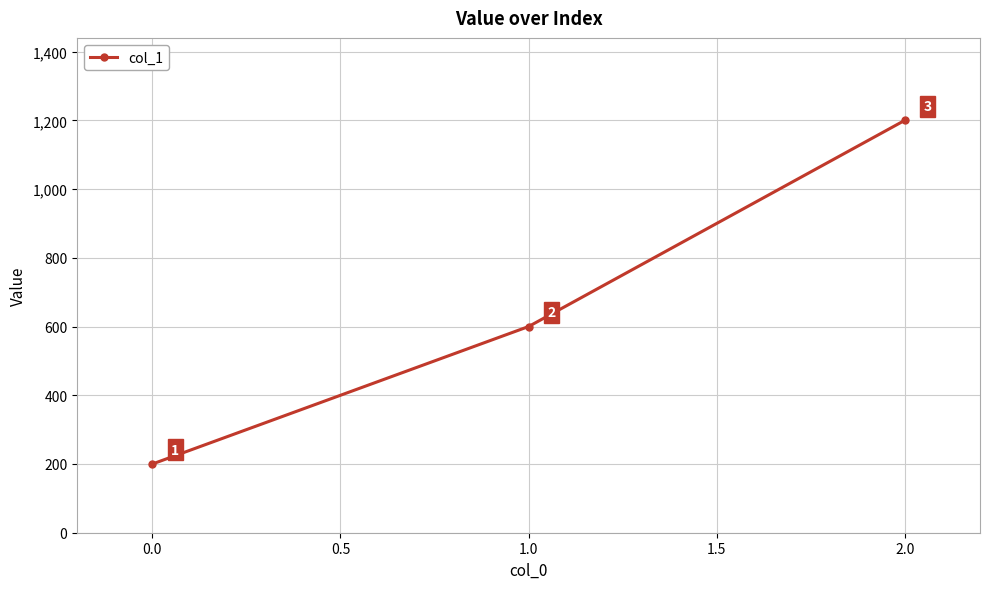

How many lines are shown in the chart?

1